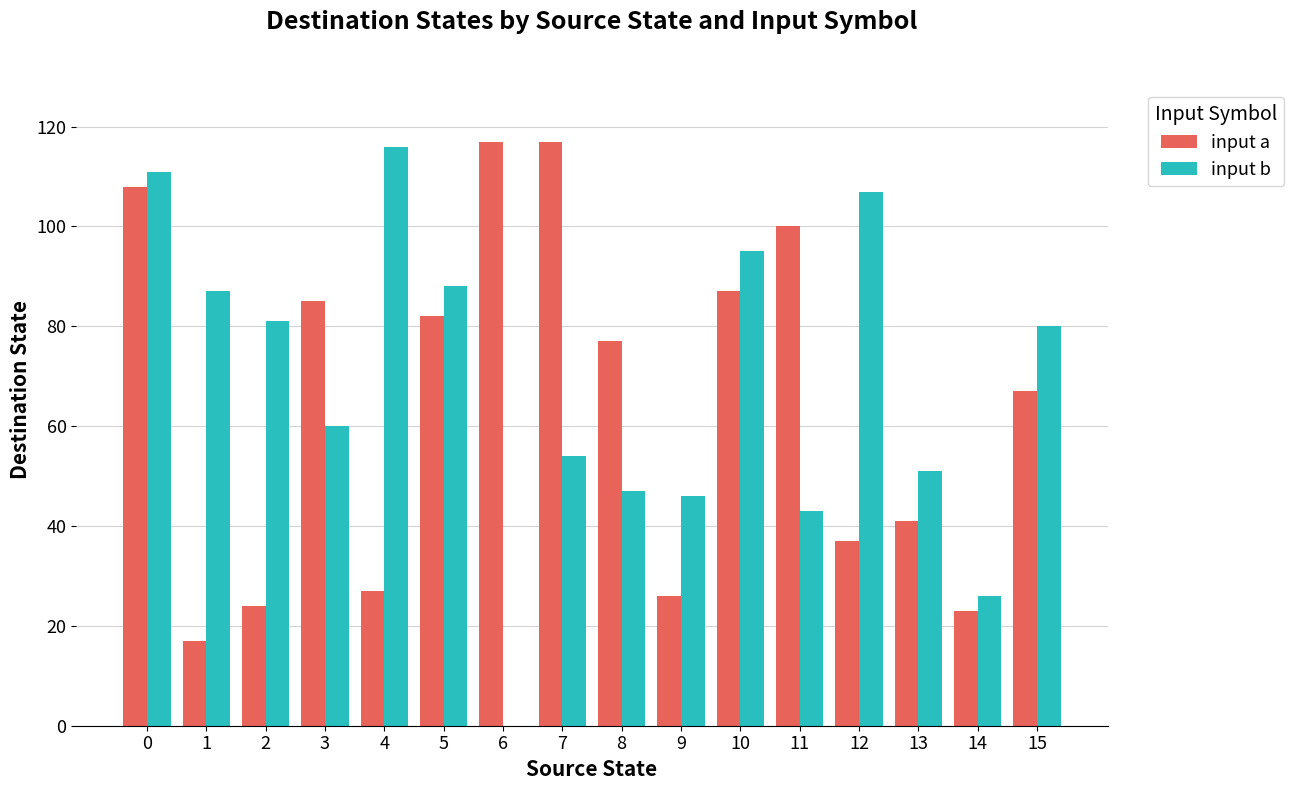

What is the highest value of the input a series?

117